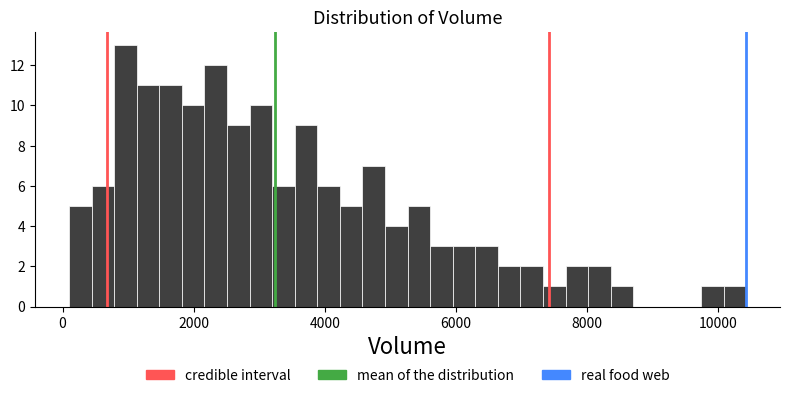

Around what value on the x-axis is the tallest bar? Give the approximate position of its centre, as read against the axis.

1000